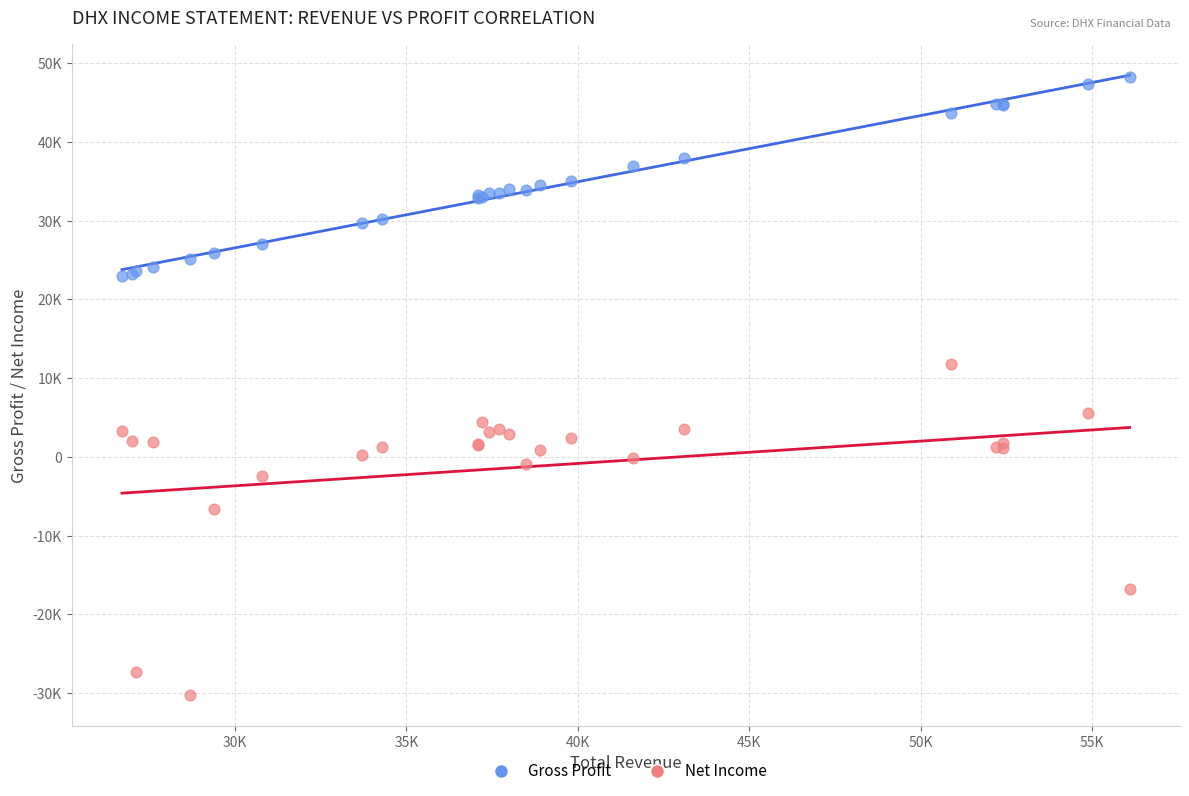

Which series contains the lowest Y value?

Net Income